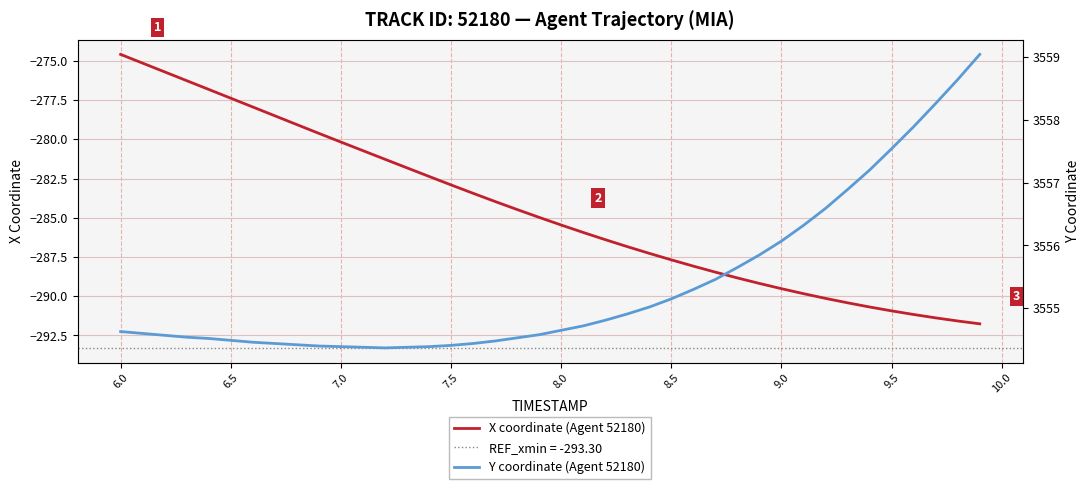

True or false: Y coordinate (Agent 52180) and X coordinate (Agent 52180) cross at least once.

False